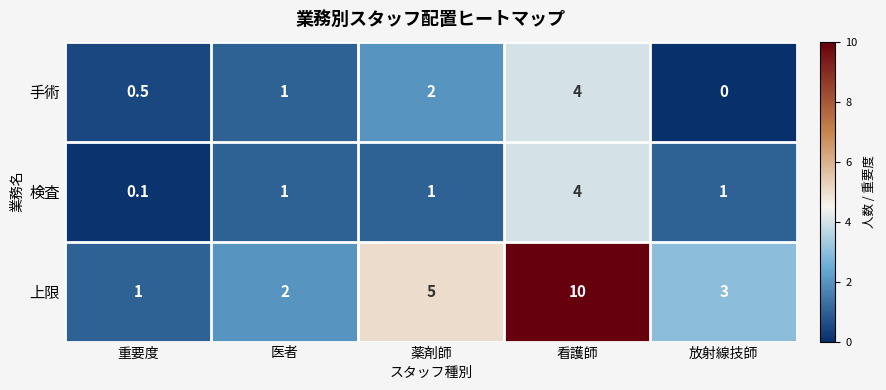

Which label corresponds to the largest value in the chart?

看護師